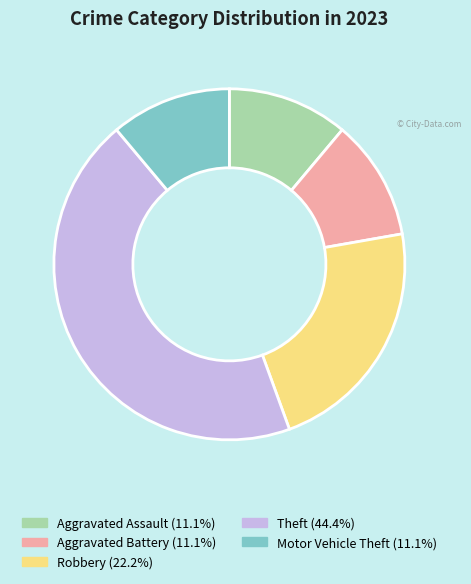

Which slice is the largest?

Theft